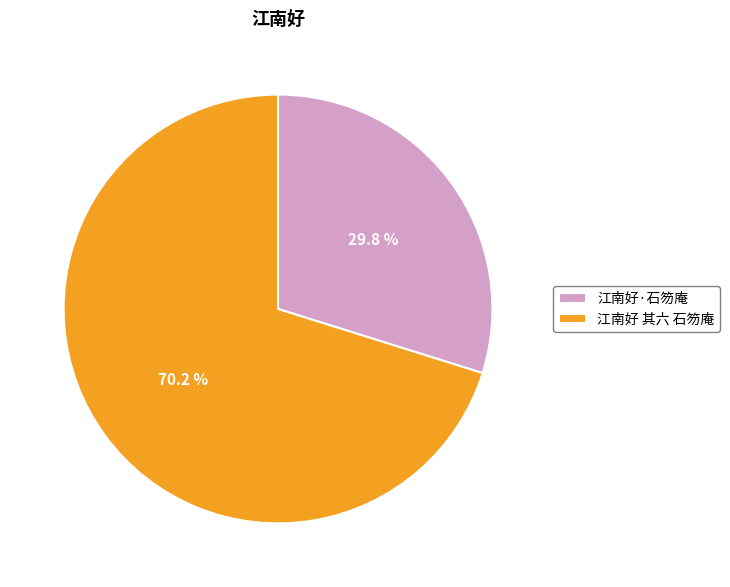

To the nearest percent, what portion does 江南好·石笏庵 represent?

30%